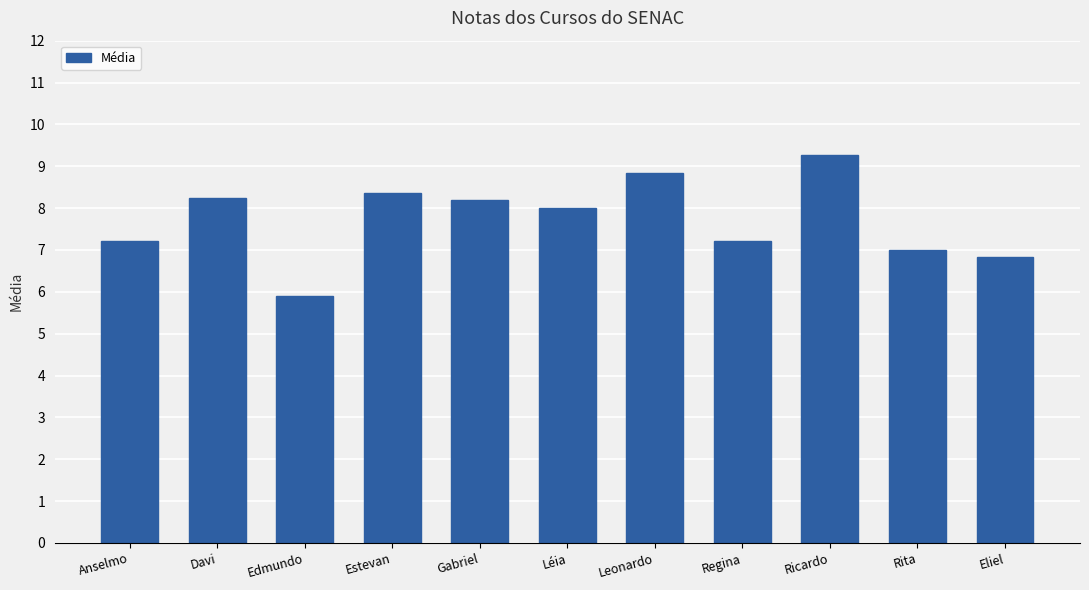

What is the difference between the values at Gabriel and Regina?

1.0